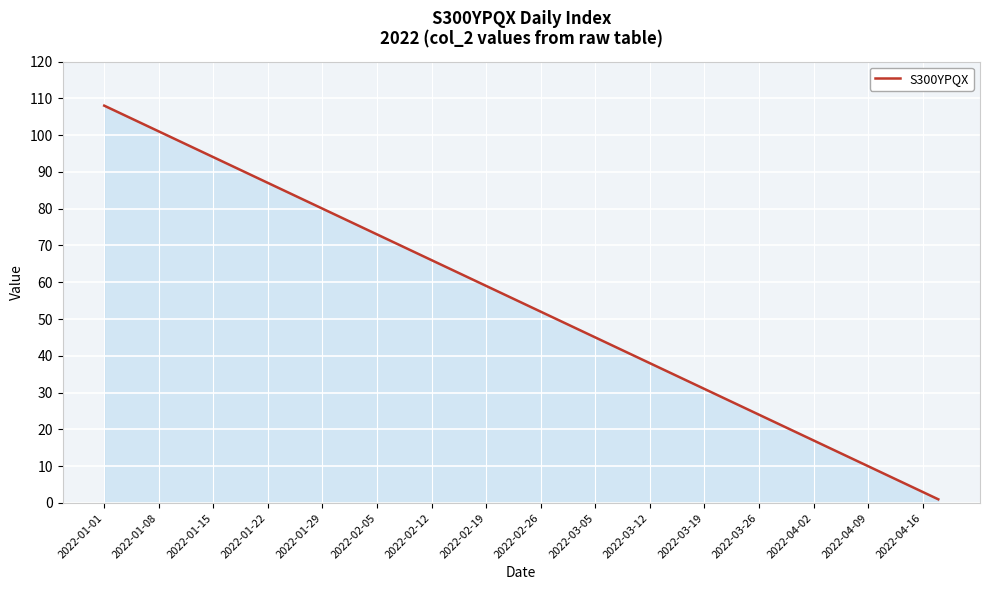

Does the chart have visible grid lines?

Yes